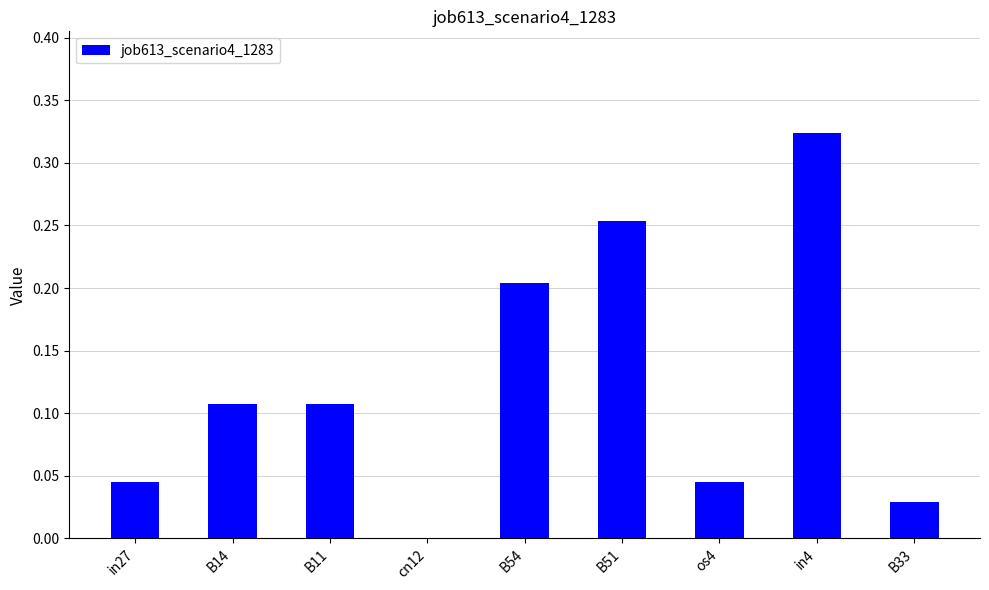

Are the bars horizontal?

No